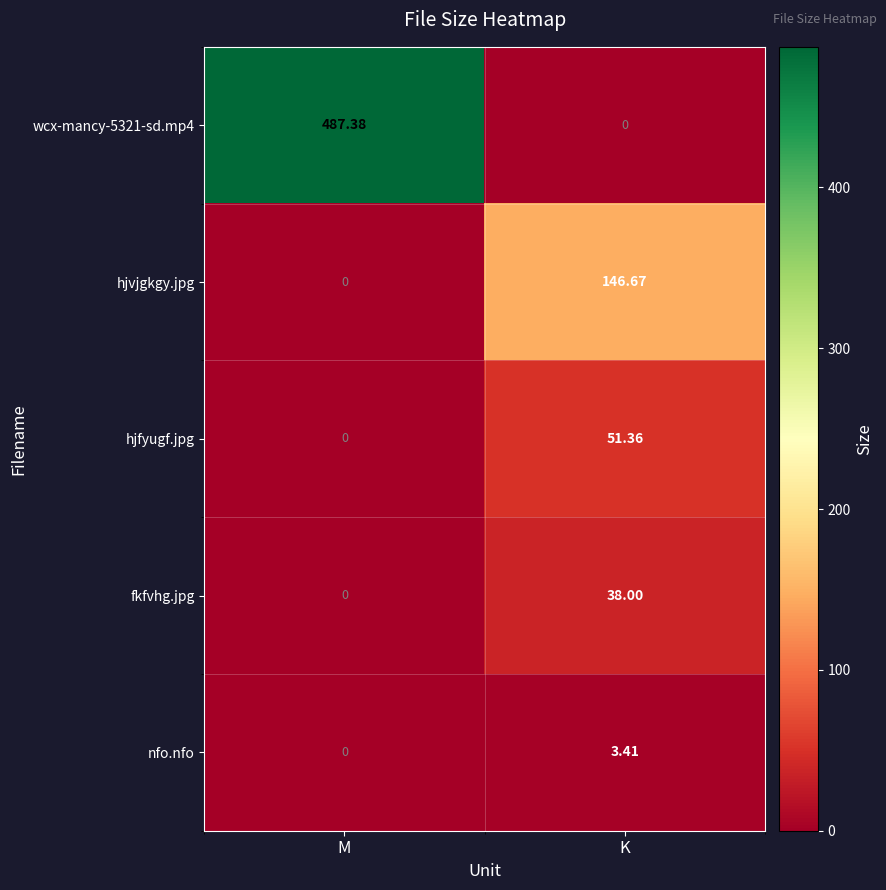

At which label is wcx-mancy-5321-sd.mp4 closest to 243?

K